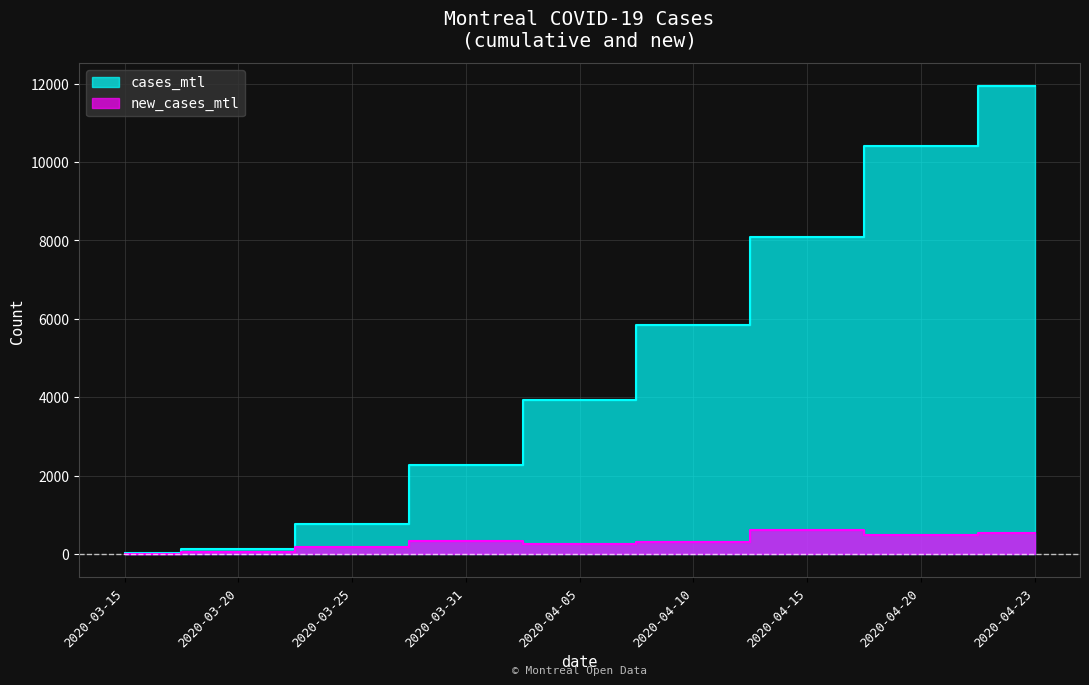

Reading left to right, what are all the values shown in this chart?

cases_mtl: 2020-03-15=27	2020-03-20=130	2020-03-25=777	2020-03-31=2265	2020-04-05=3937	2020-04-10=5855	2020-04-15=8082	2020-04-20=10402	2020-04-23=11929
new_cases_mtl: 2020-03-15=6	2020-03-20=49	2020-03-25=188	2020-03-31=332	2020-04-05=261	2020-04-10=307	2020-04-15=620	2020-04-20=486	2020-04-23=528